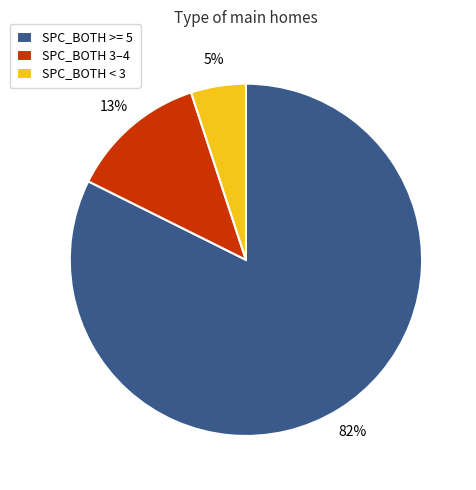

Does any single category account for the majority?

Yes